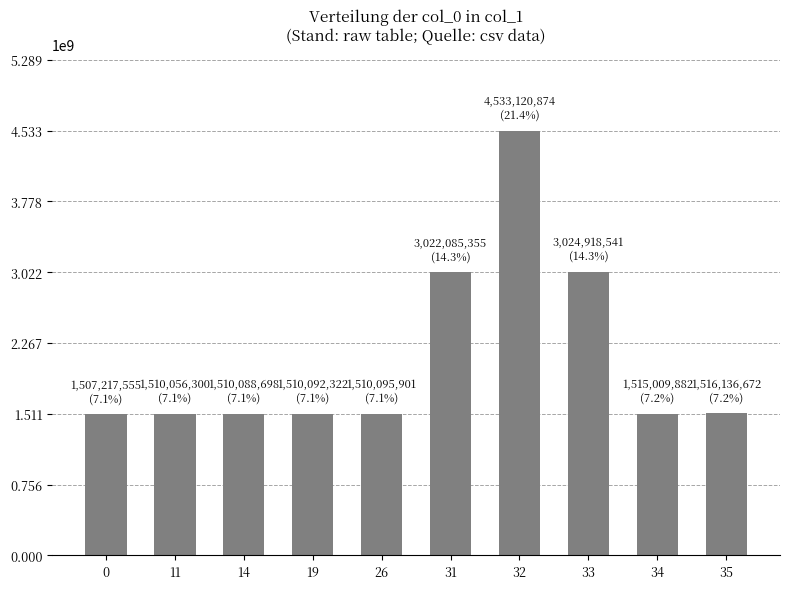

What is the value of the 8th bar from the left?

3024918541